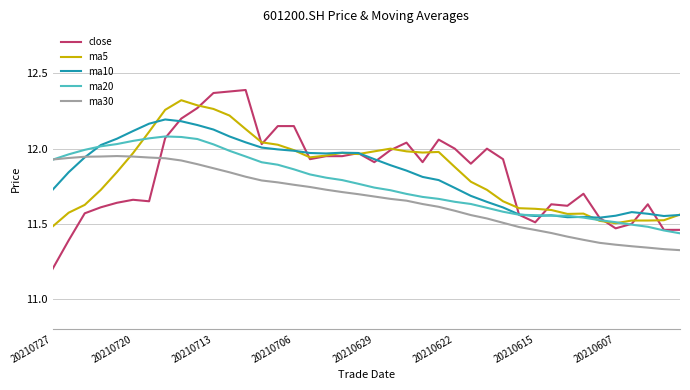

What is the smallest value displayed?

11.2